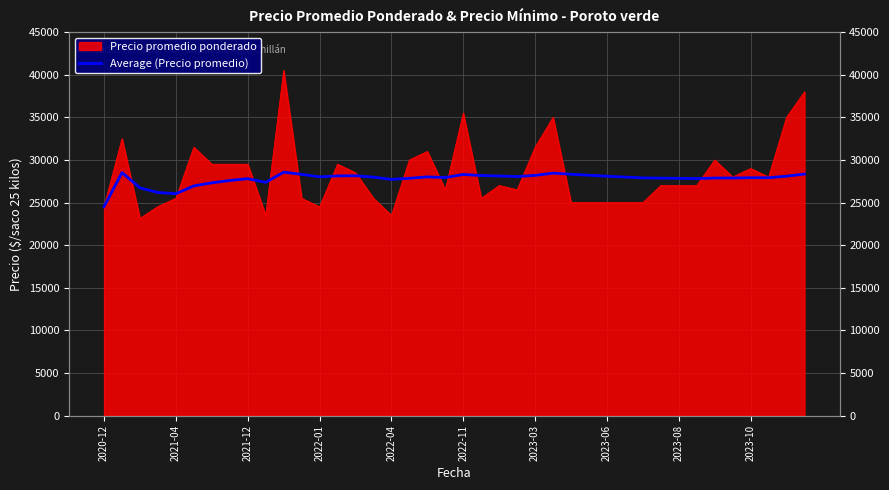

Which label corresponds to the smallest value in the chart?

2020-12